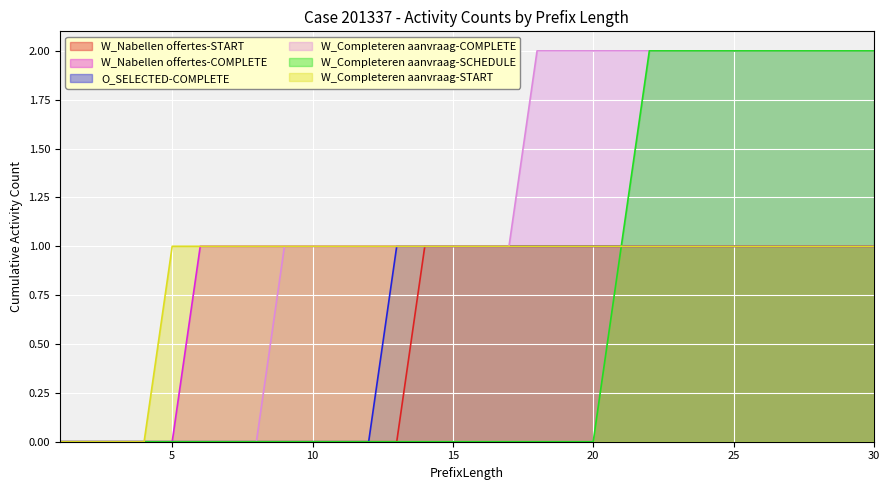

Count the number of data series in this chart.

6